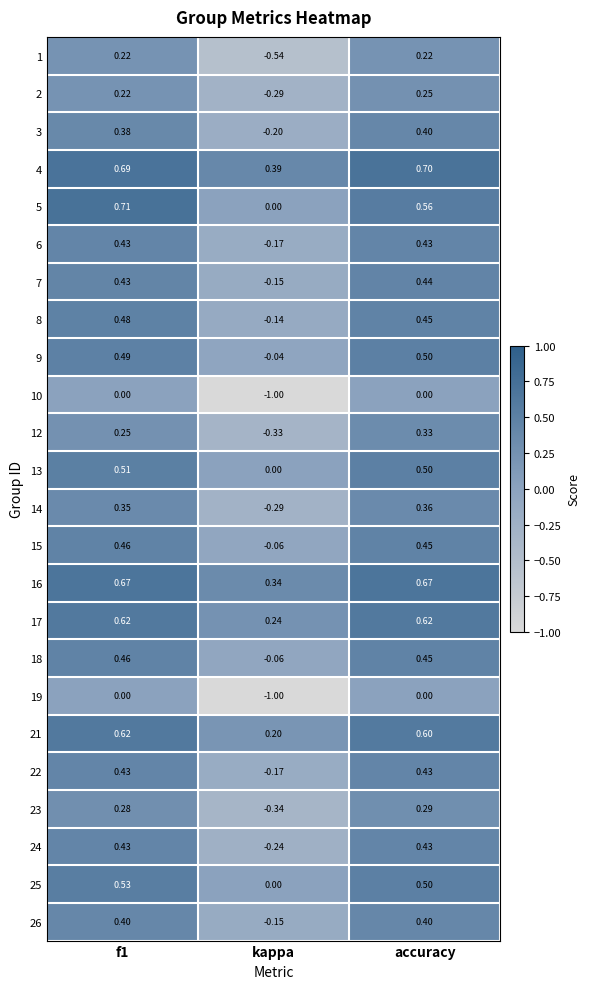

At which label does 17 reach its minimum?

kappa